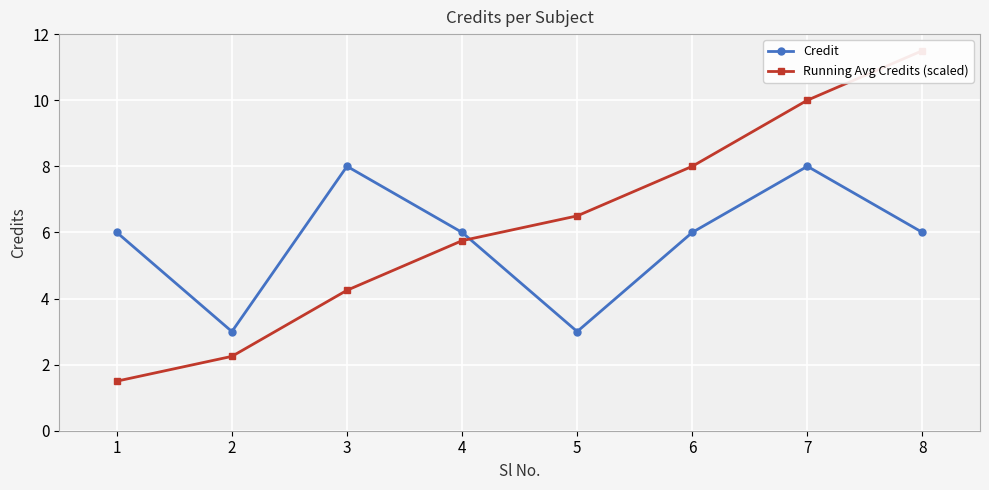

What is the value of the Credit point at the 3rd from the left?

8